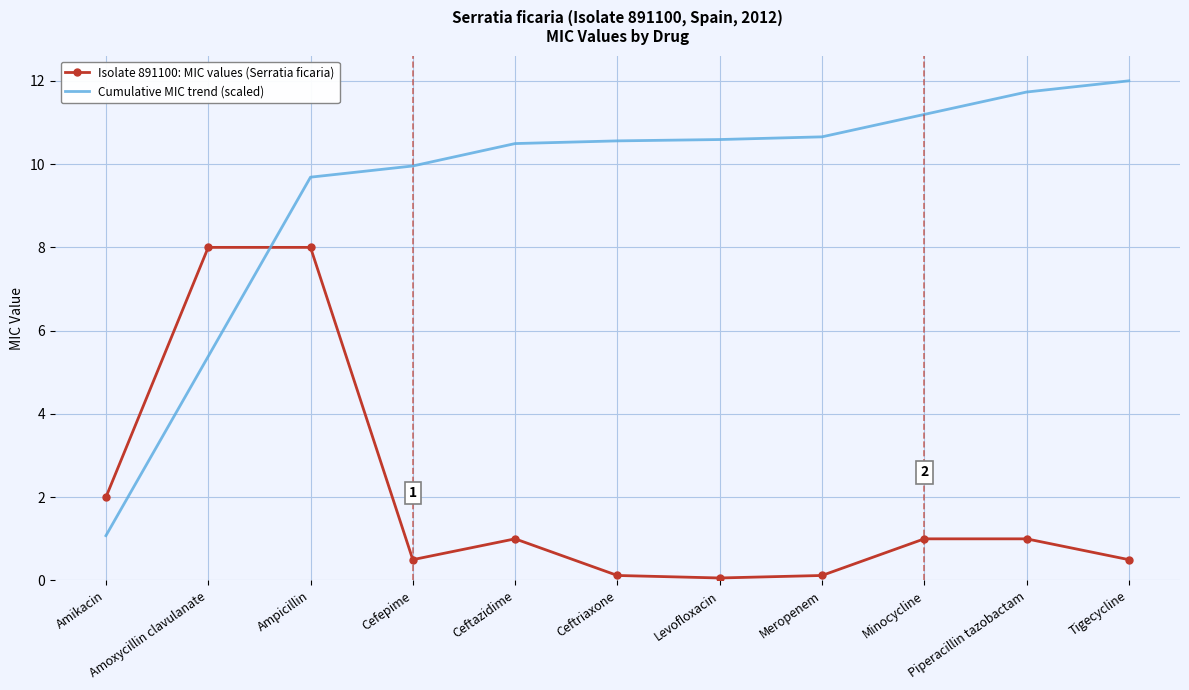

Rank the series at Ceftazidime from lowest to highest value.

Isolate 891100: MIC values (Serratia ficaria), Cumulative MIC trend (scaled)